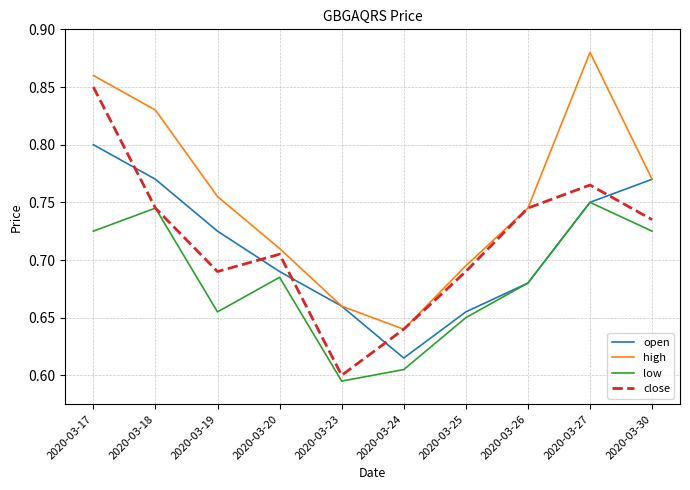

True or false: high and low cross at least once.

False